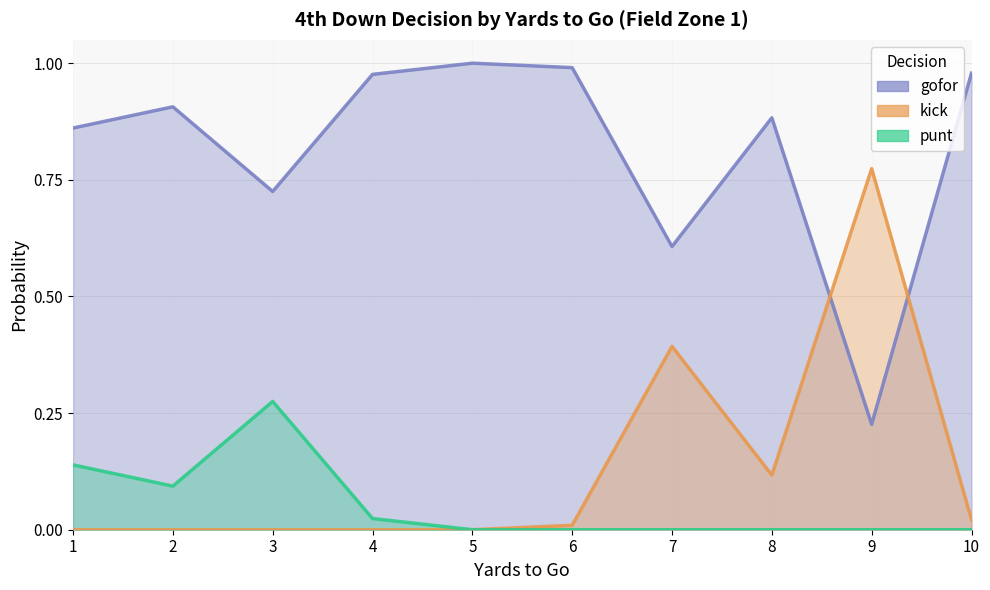

How many distinct data groups are displayed?

3